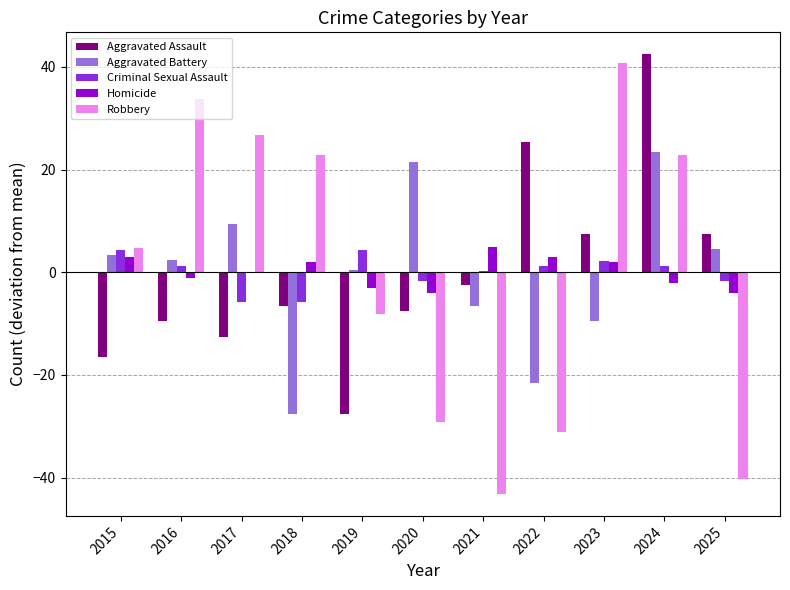

Is it true that Robbery equals -43.2 at 2021?

True